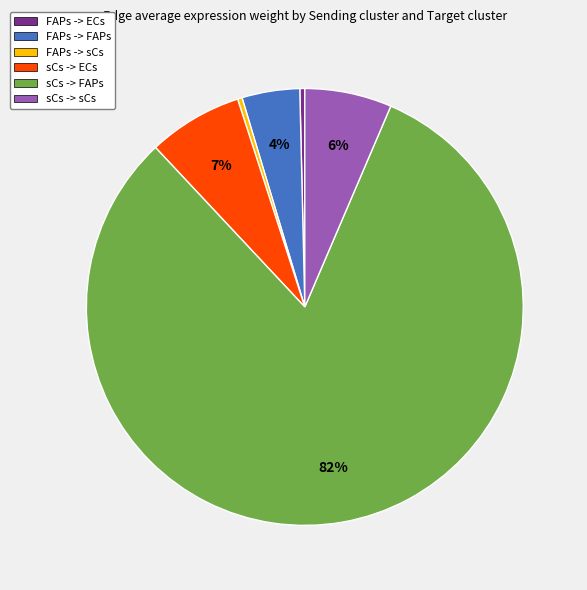

Which category has the biggest portion of the pie?

sCs -> FAPs